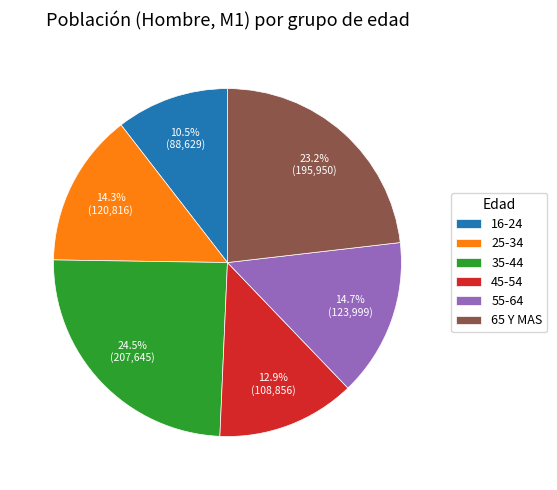

The 45-54 slice represents 13% of the pie. True or false?

True